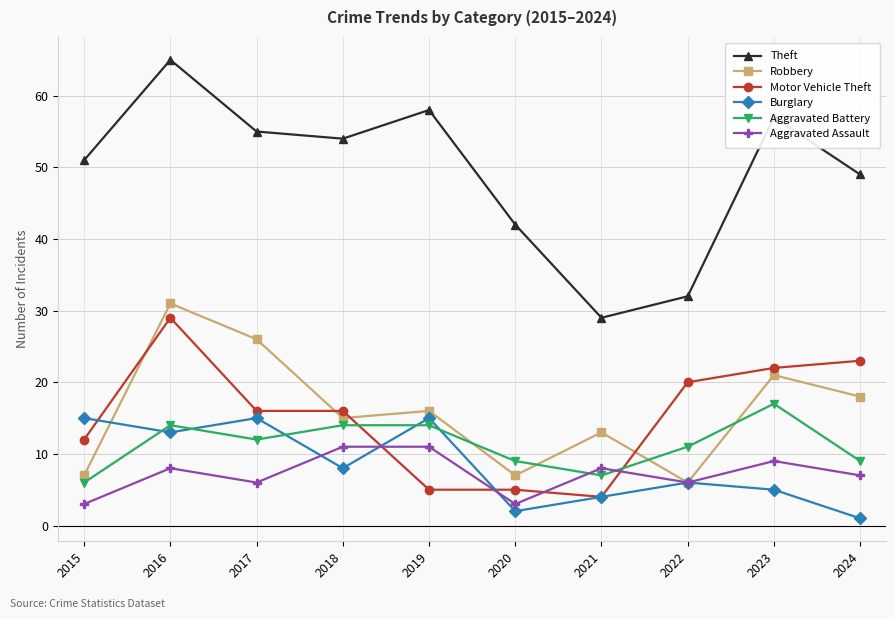

Reading left to right, extract all data points from this chart.

Theft: 51	65	55	54	58	42	29	32	57	49
Robbery: 7	31	26	15	16	7	13	6	21	18
Motor Vehicle Theft: 12	29	16	16	5	5	4	20	22	23
Burglary: 15	13	15	8	15	2	4	6	5	1
Aggravated Battery: 6	14	12	14	14	9	7	11	17	9
Aggravated Assault: 3	8	6	11	11	3	8	6	9	7